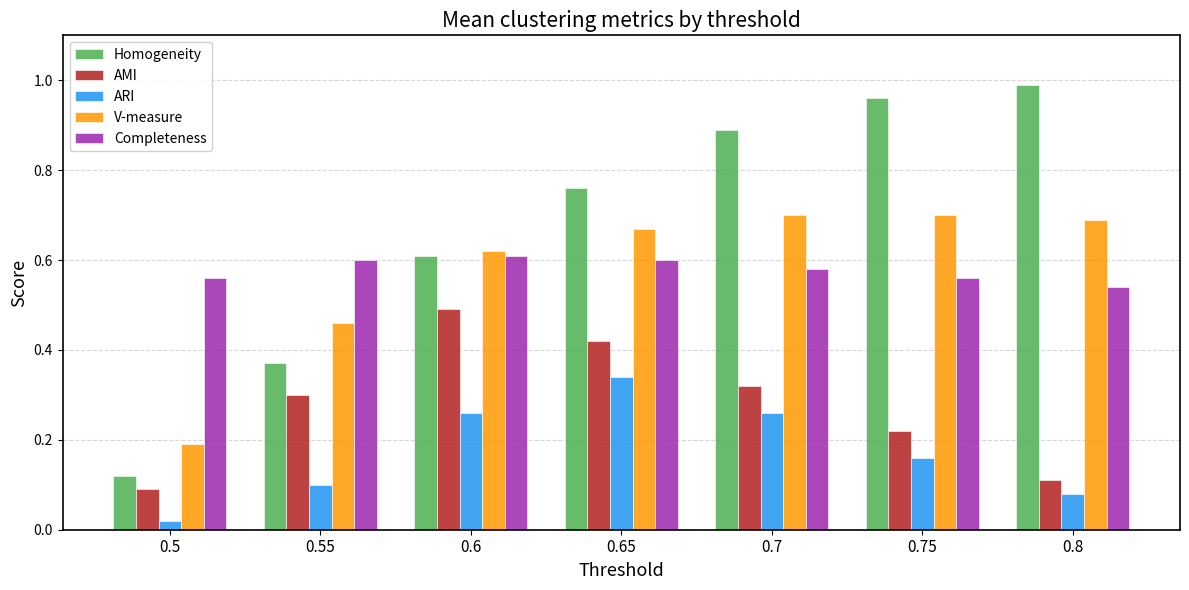

What is the sum of the Completeness values at 0.6 and 0.55?

1.2